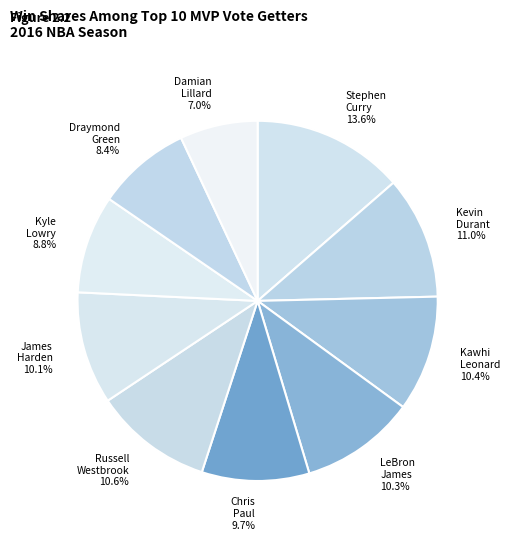

Is there a majority slice in this chart?

No